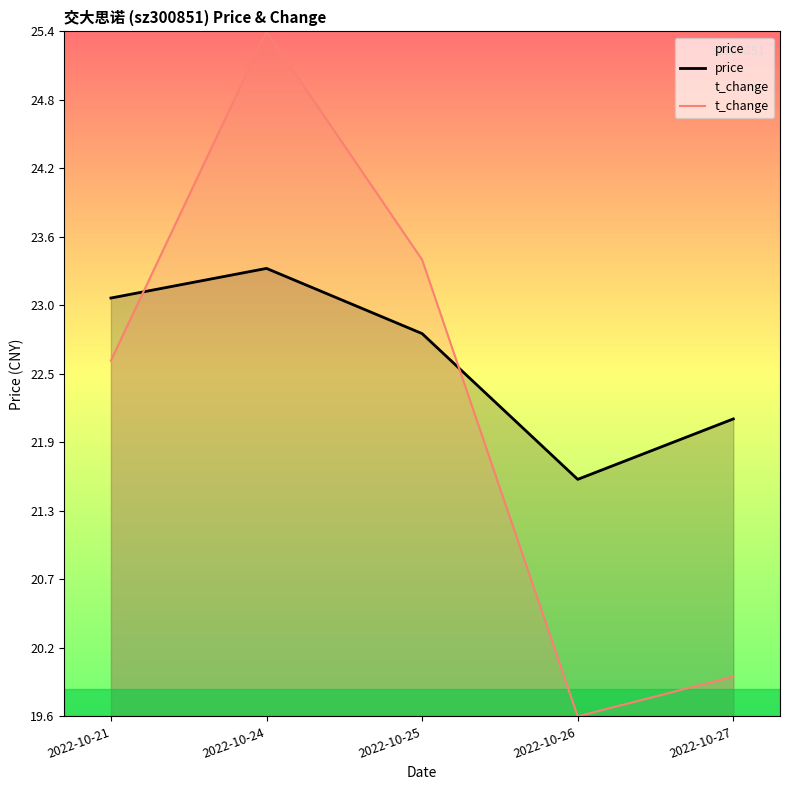

What value does the price series have at 2022-10-26?

21.6